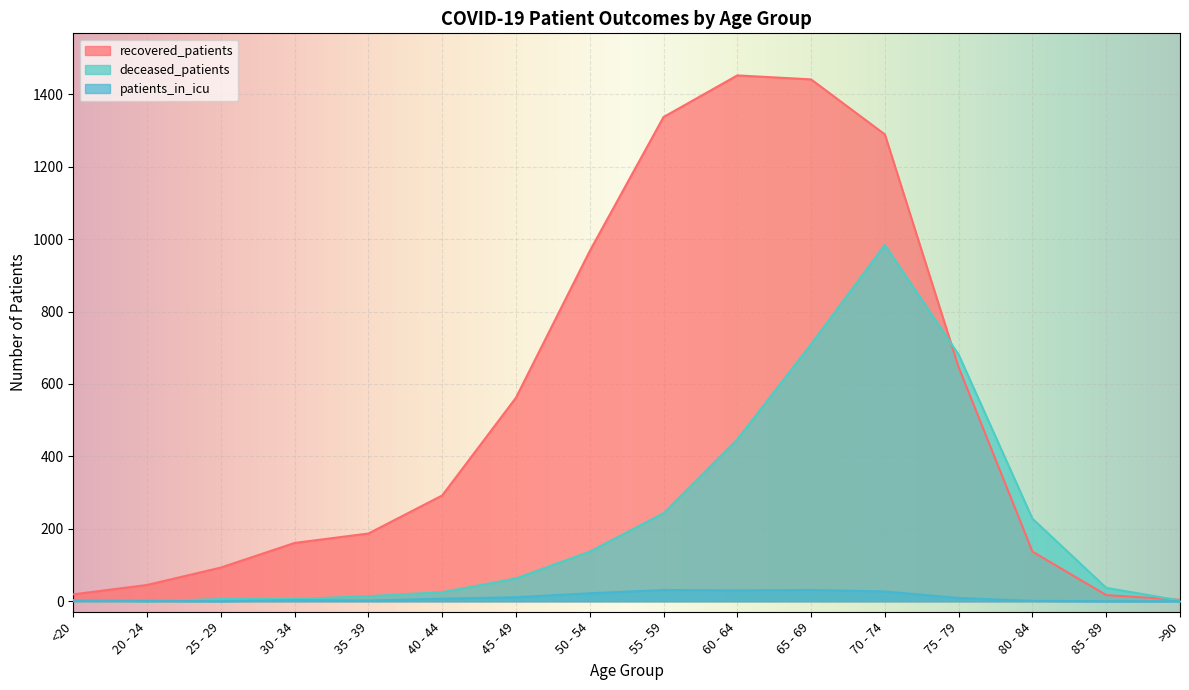

True or false: recovered_patients and deceased_patients cross at least once.

True